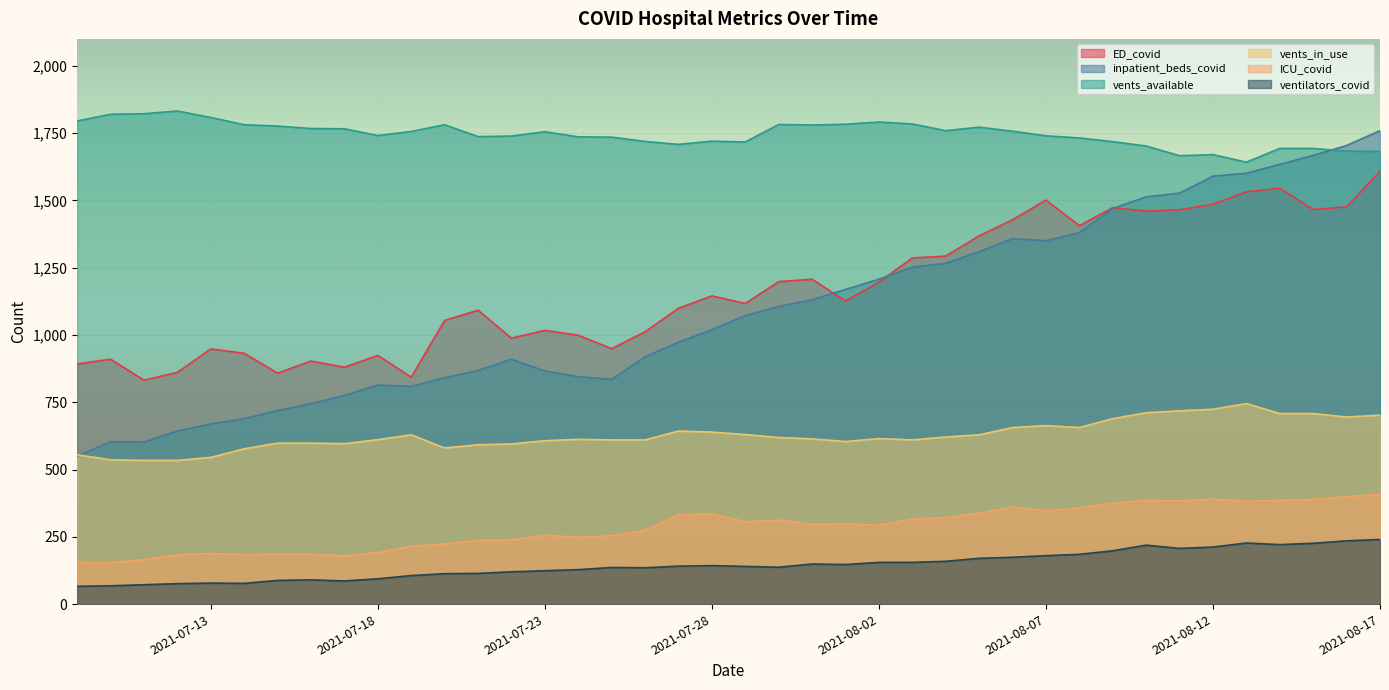

How many lines are shown in the chart?

6